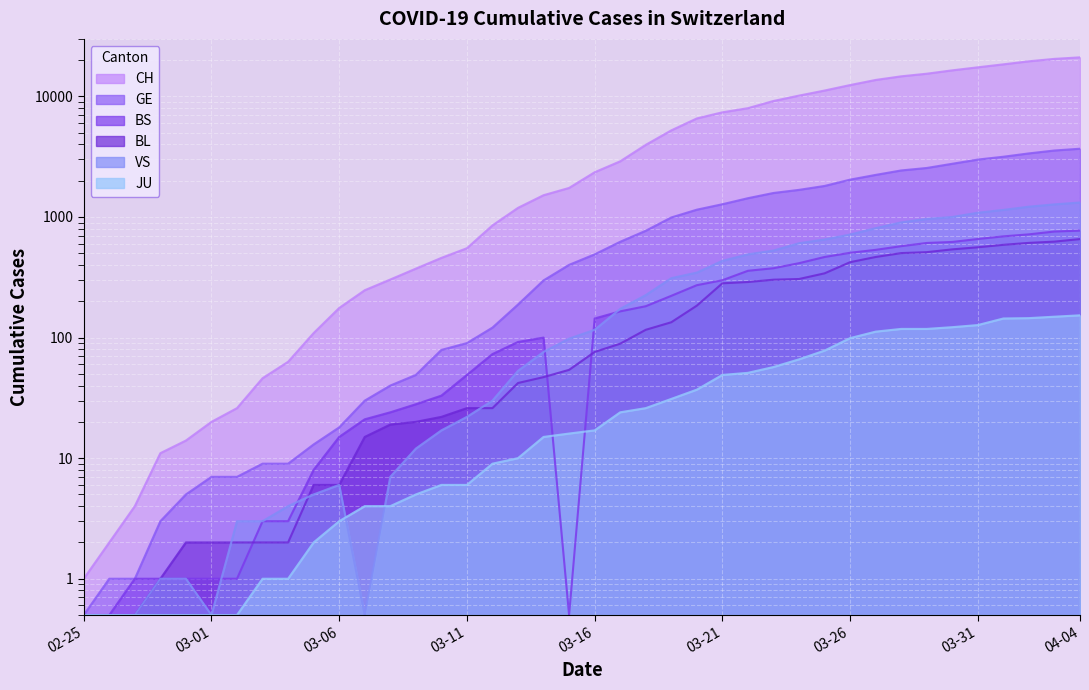

What is the sum of all GE values?

41960.5